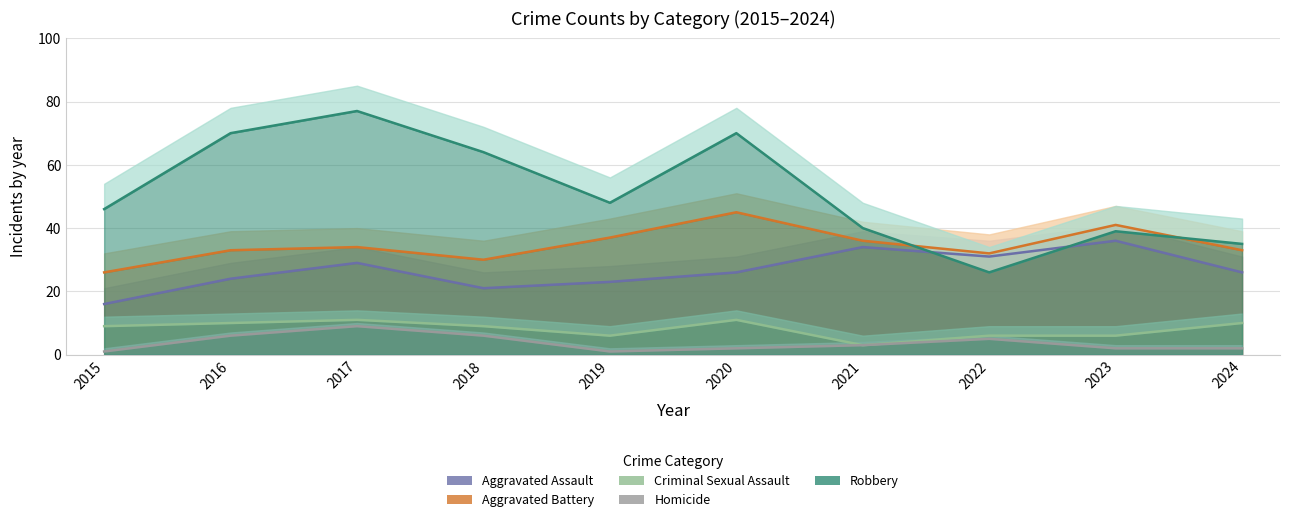

True or false: Homicide has a value of 1 at 2019.

True